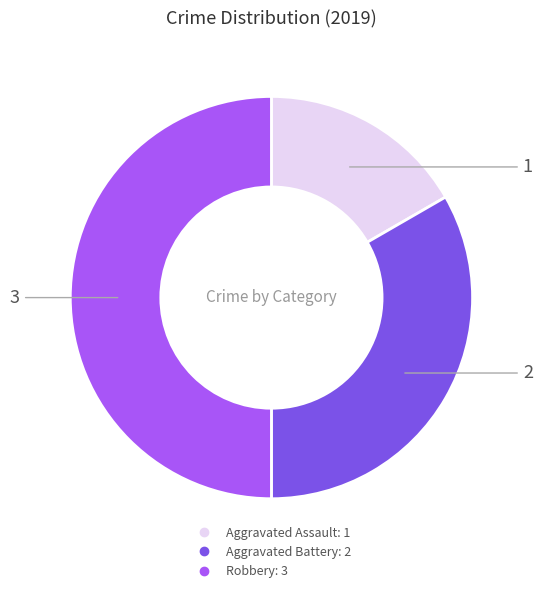

Is it true that Aggravated Assault is 17% of the pie?

True